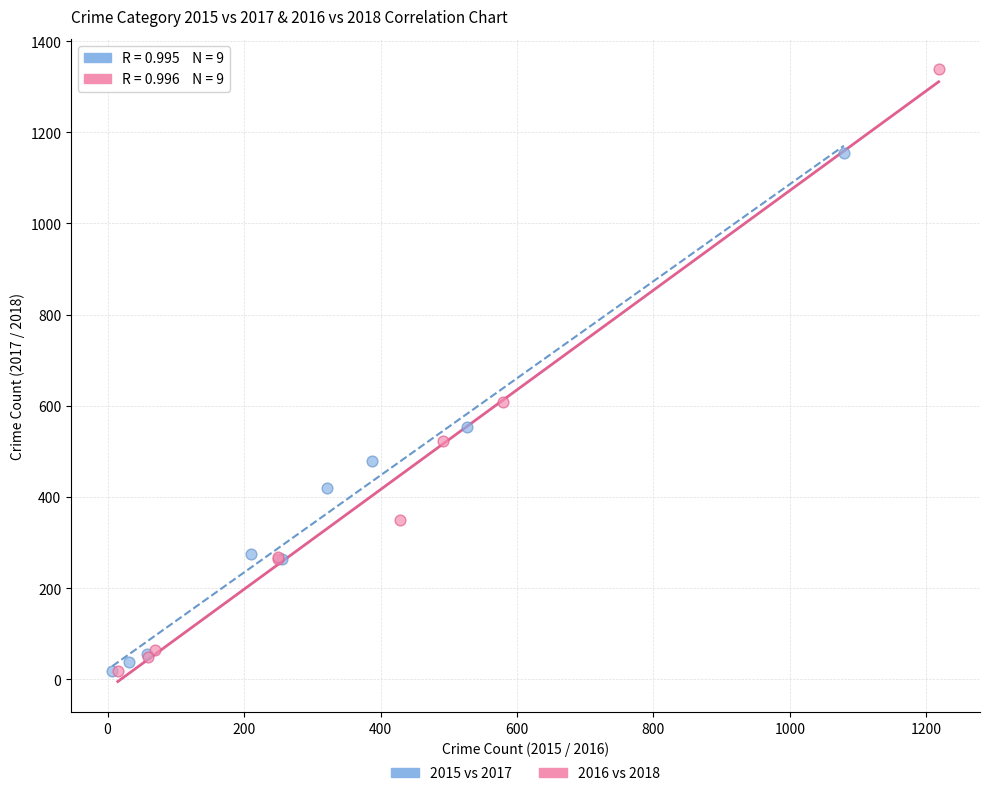

What are all the series names shown in the legend?

2015 vs 2017, 2016 vs 2018